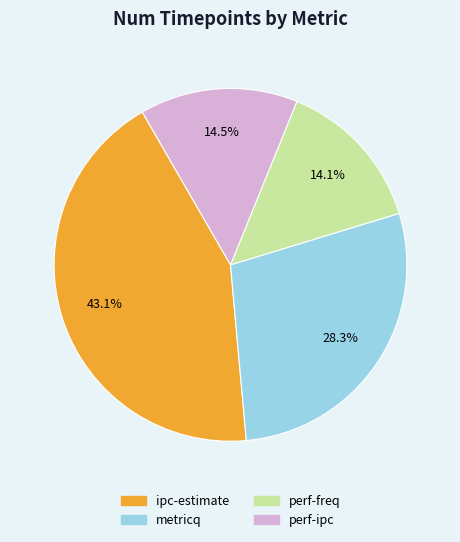

Which slice is the largest?

ipc-estimate